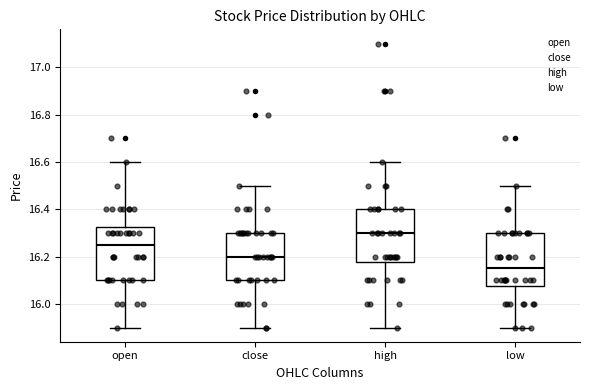

Where does the median line of the box for high sit on the y-axis? The values are not printed on the chart, so give them approximately, as read against the axis.

16.30